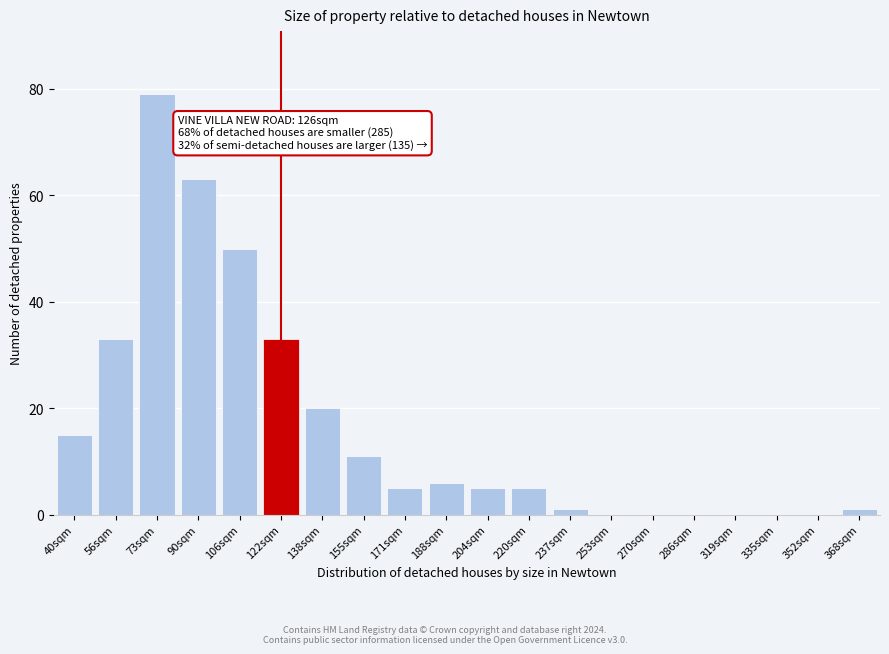

Reading right to left, what are all the values shown in this chart?

368sqm=1	352sqm=0	335sqm=0	319sqm=0	286sqm=0	270sqm=0	253sqm=0	237sqm=1	220sqm=5	204sqm=5	188sqm=6	171sqm=5	155sqm=11	138sqm=20	122sqm=33	106sqm=50	90sqm=63	73sqm=79	56sqm=33	40sqm=15